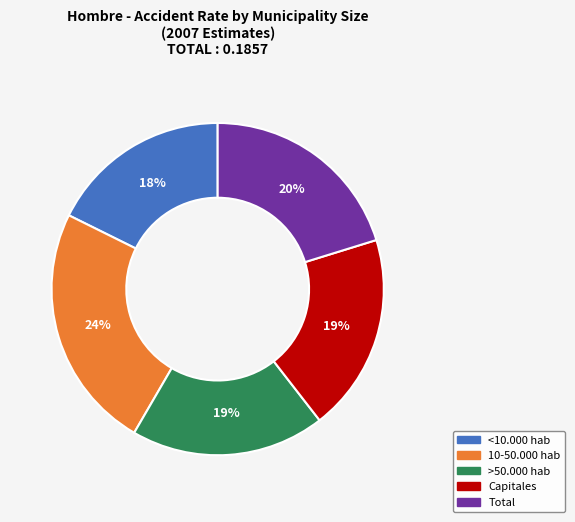

The >50.000 hab slice represents 30% of the pie. True or false?

False